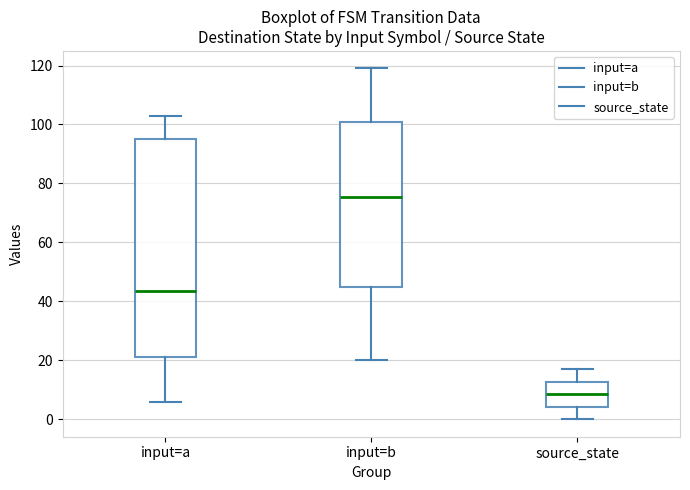

Reading left to right, read every box against the y-axis: the position of its median line, the range the box covers, and the ends of its whiskers. The values are not printed on the chart, so give them approximately, as read against the axis.

input=a: median 44, box 22 to 96, whiskers 6 to 104
input=b: median 76, box 46 to 102, whiskers 20 to 120
source_state: median 8, box 4 to 12, whiskers 0 to 18